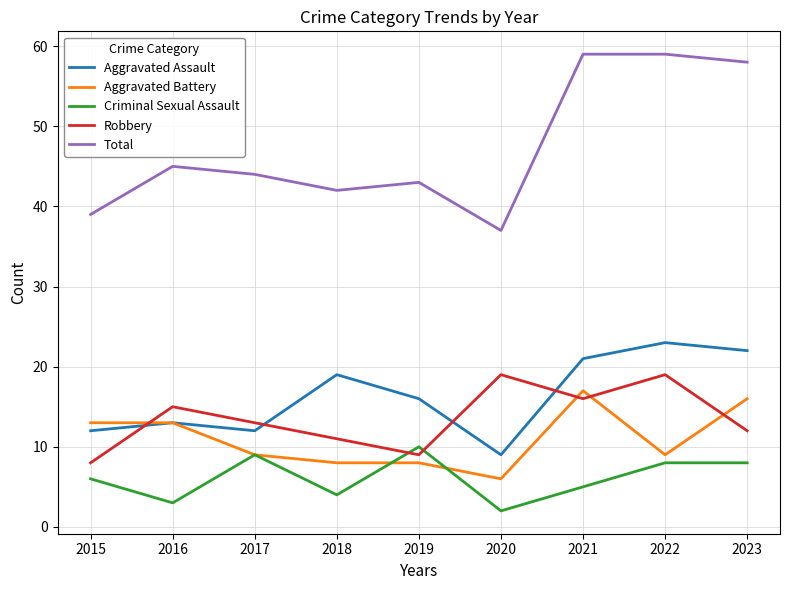

Is the value of Robbery at 2015 greater than the value of Criminal Sexual Assault at 2017?

No